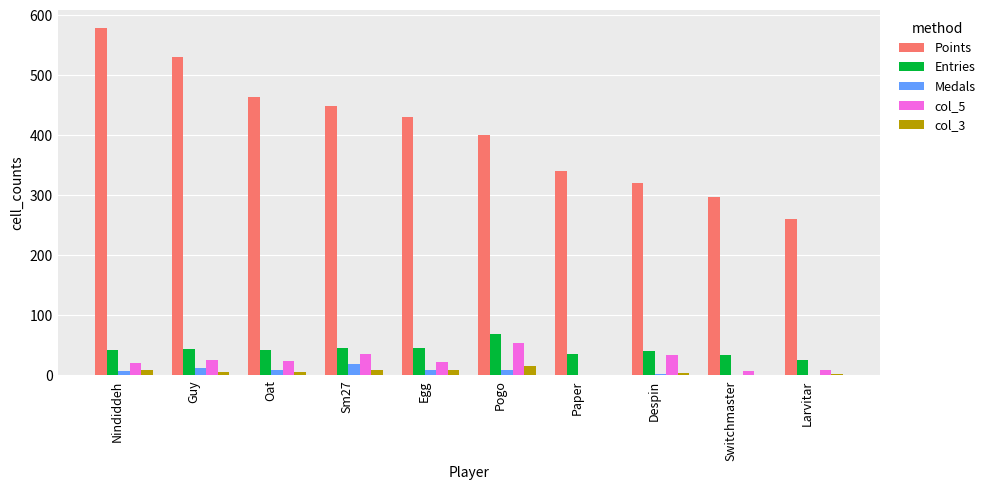

The Points series shows 884 at Guy. True or false?

False